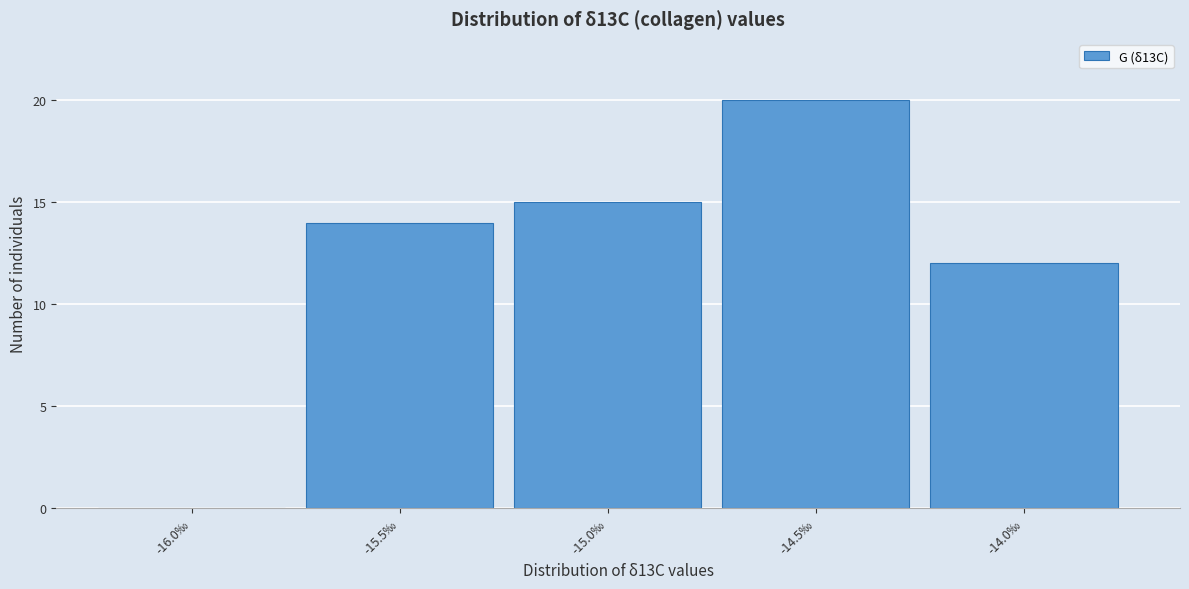

Reading right to left, what are all the values shown in this chart?

-14.0‰=12	-14.5‰=20	-15.0‰=15	-15.5‰=14	-16.0‰=0